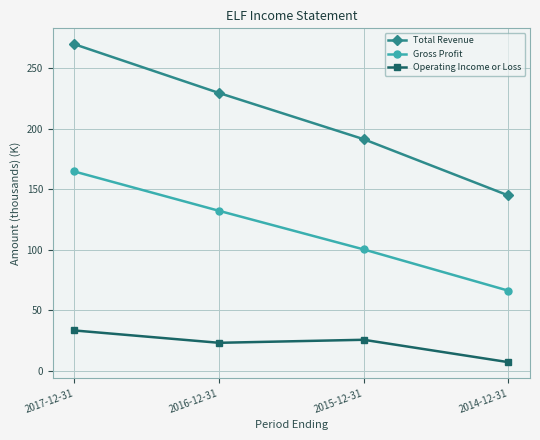

Which series has the widest spread of values?

Total Revenue